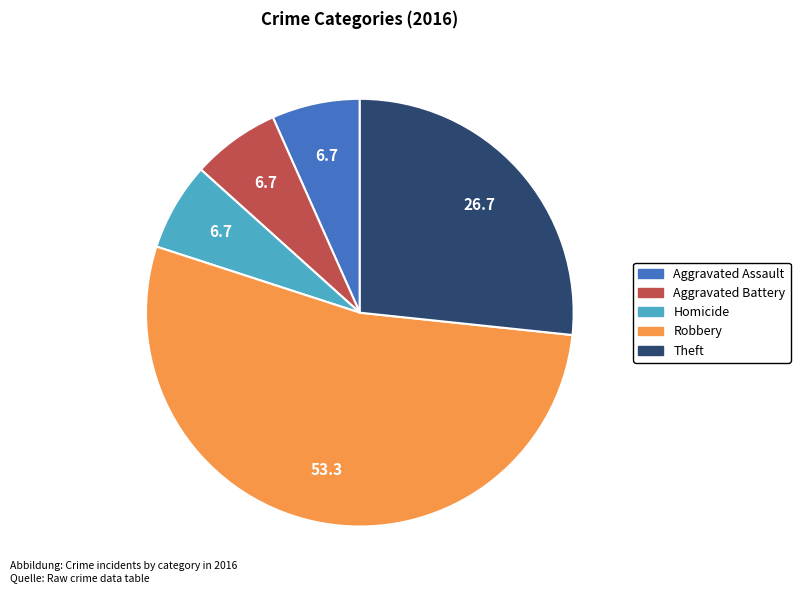

Is there any slice that represents more than half of the pie?

Yes